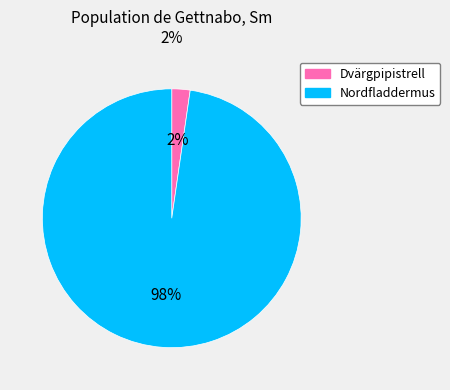

Which slice is the smallest?

Dvärgpipistrell